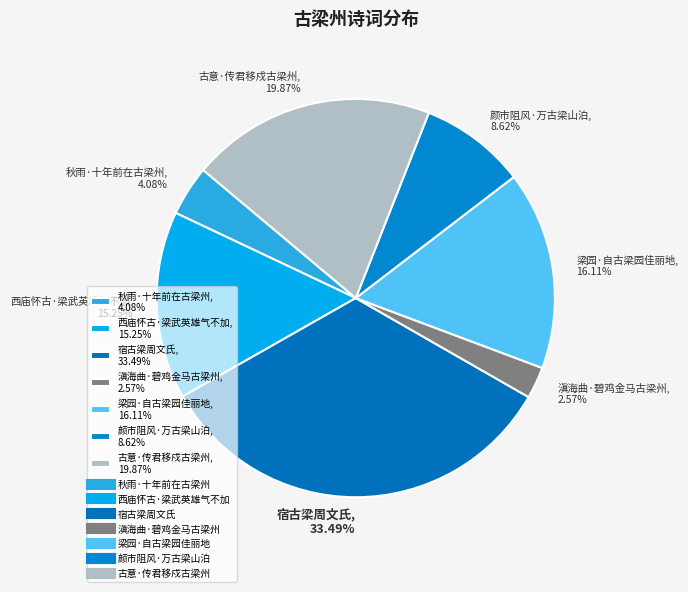

Is 西庙怀古·梁武英雄气不加 the majority of the pie?

No